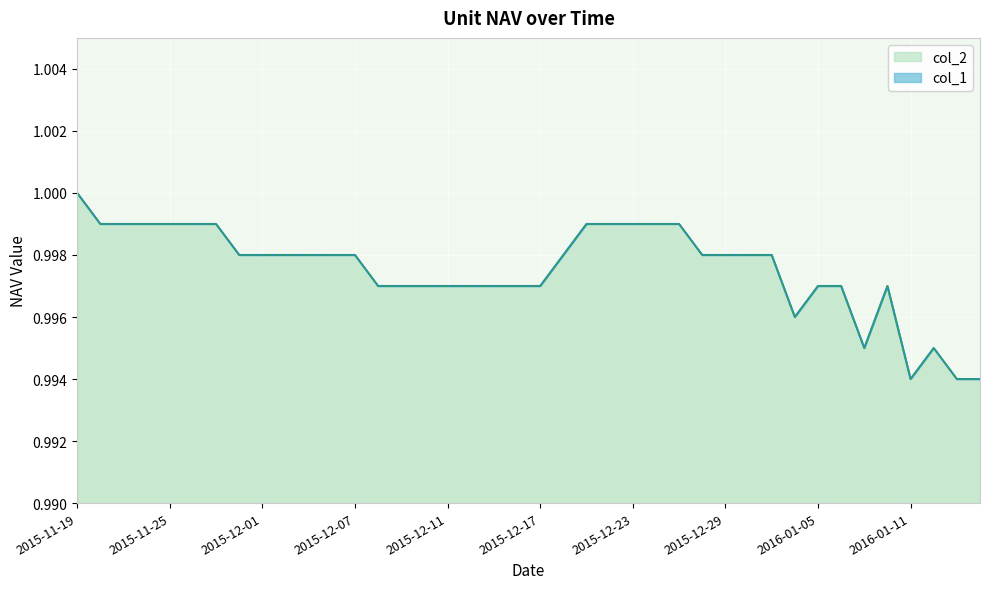

What position from the left is 2016-01-07?

35